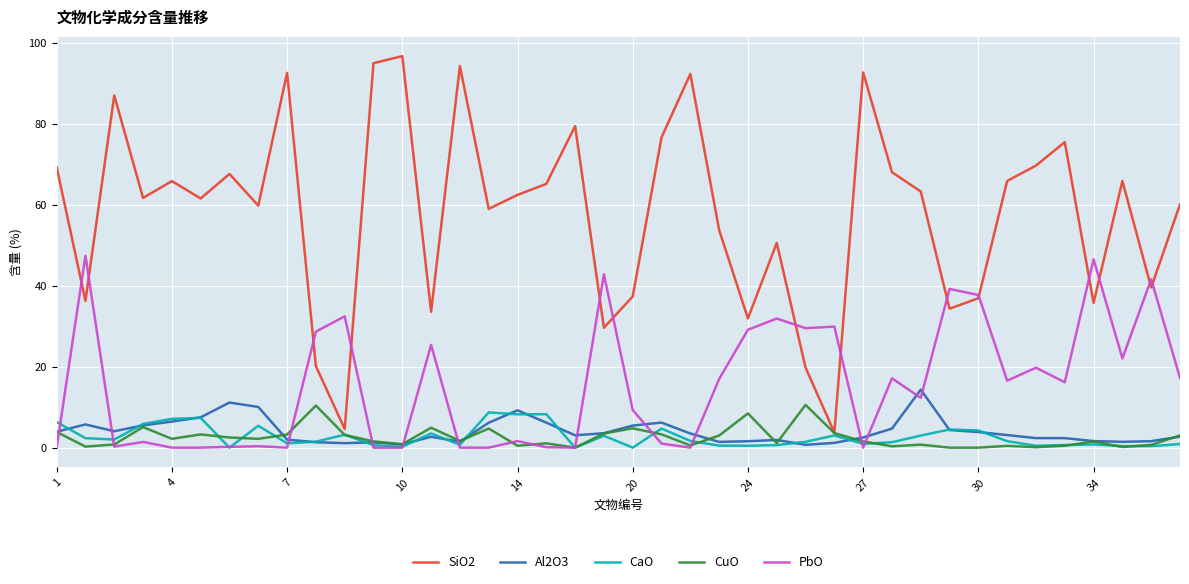

What is the highest value of the PbO series?

47.4